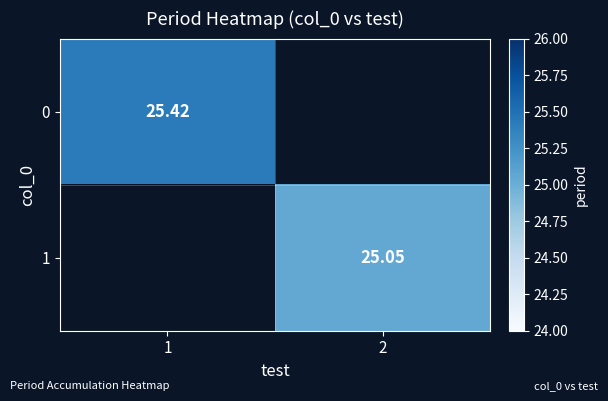

How many values in the 1 series exceed 25?

1